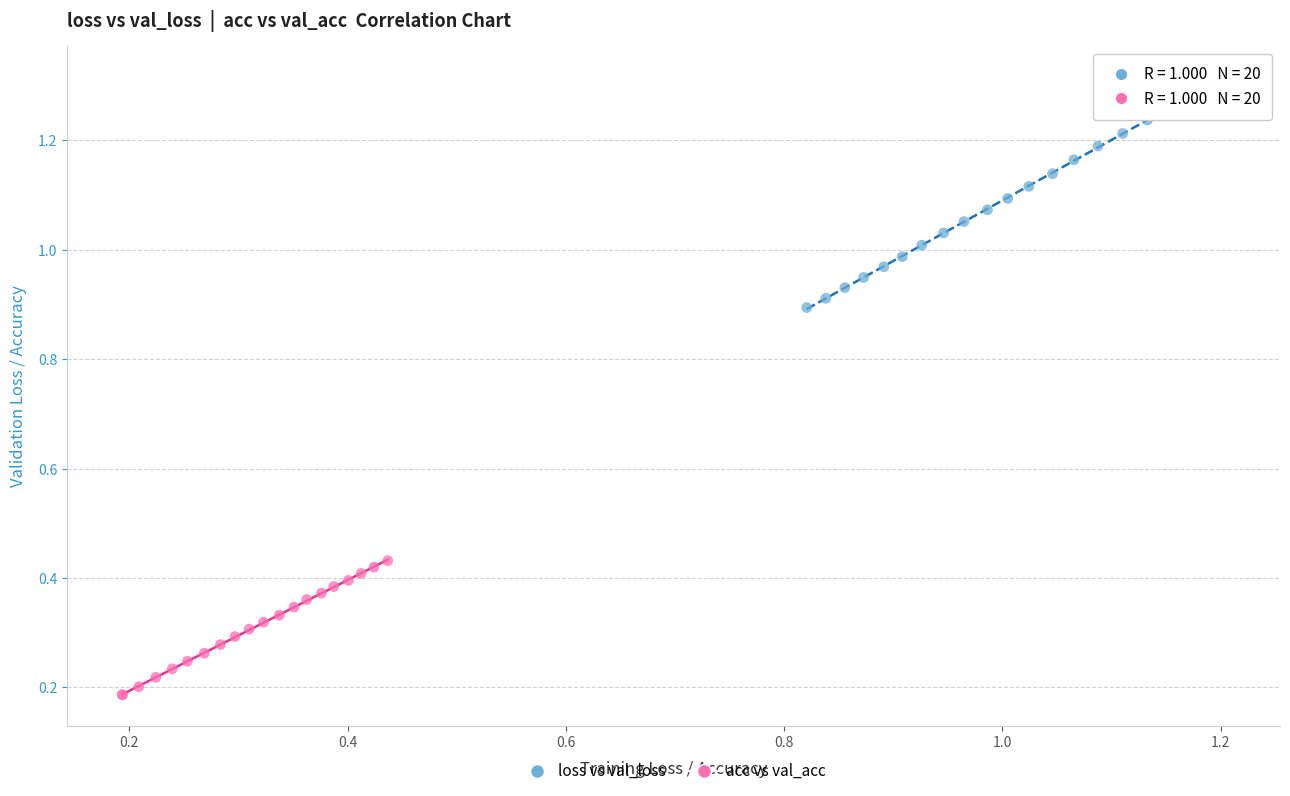

What are all the series names shown in the legend?

loss vs val_loss, acc vs val_acc